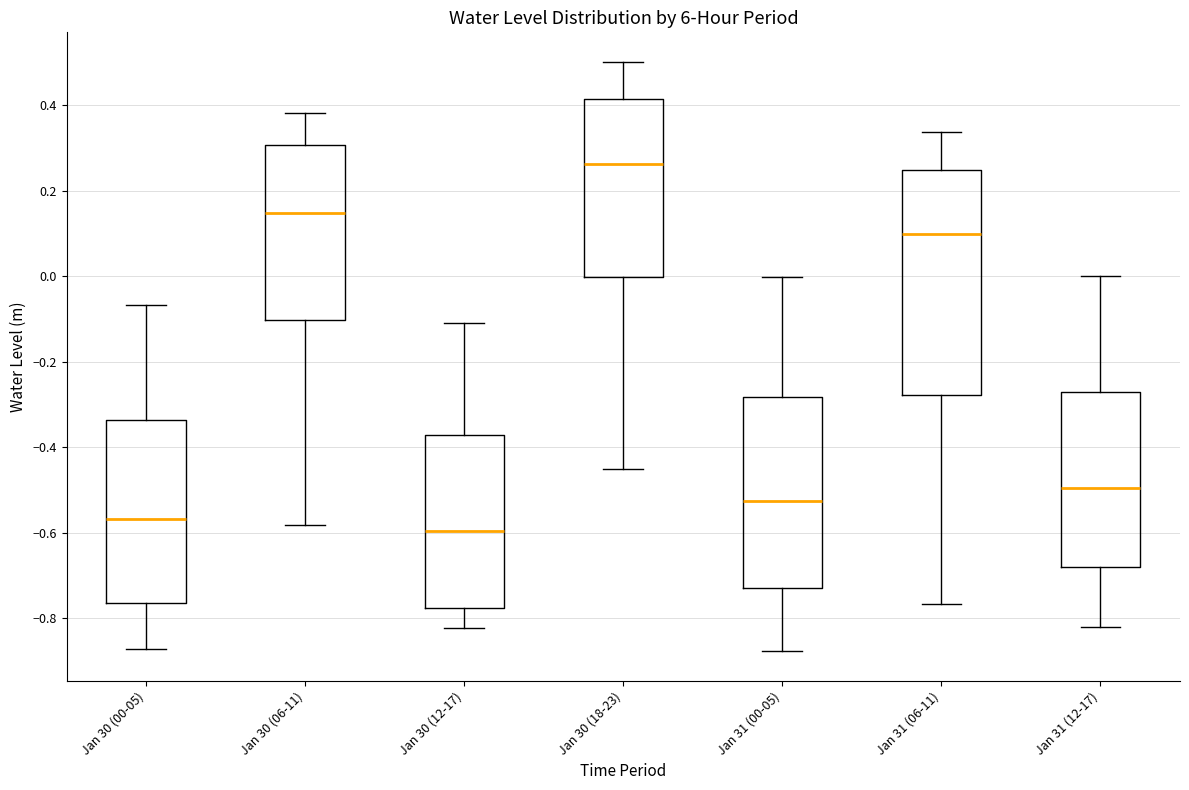

Reading left to right, transcribe this box plot: for each box, give where its median line is, the range the box spans, and where its two whiskers end, as read against the y-axis. The values are not printed on the chart, so give them approximately, as read against the axis.

Jan 30 (00-05): median -0.56, box -0.76 to -0.34, whiskers -0.88 to -0.06
Jan 30 (06-11): median 0.14, box -0.10 to 0.30, whiskers -0.58 to 0.38
Jan 30 (12-17): median -0.60, box -0.78 to -0.38, whiskers -0.82 to -0.12
Jan 30 (18-23): median 0.26, box 0.00 to 0.42, whiskers -0.46 to 0.50
Jan 31 (00-05): median -0.52, box -0.74 to -0.28, whiskers -0.88 to 0.00
Jan 31 (06-11): median 0.10, box -0.28 to 0.24, whiskers -0.76 to 0.34
Jan 31 (12-17): median -0.50, box -0.68 to -0.28, whiskers -0.82 to 0.00